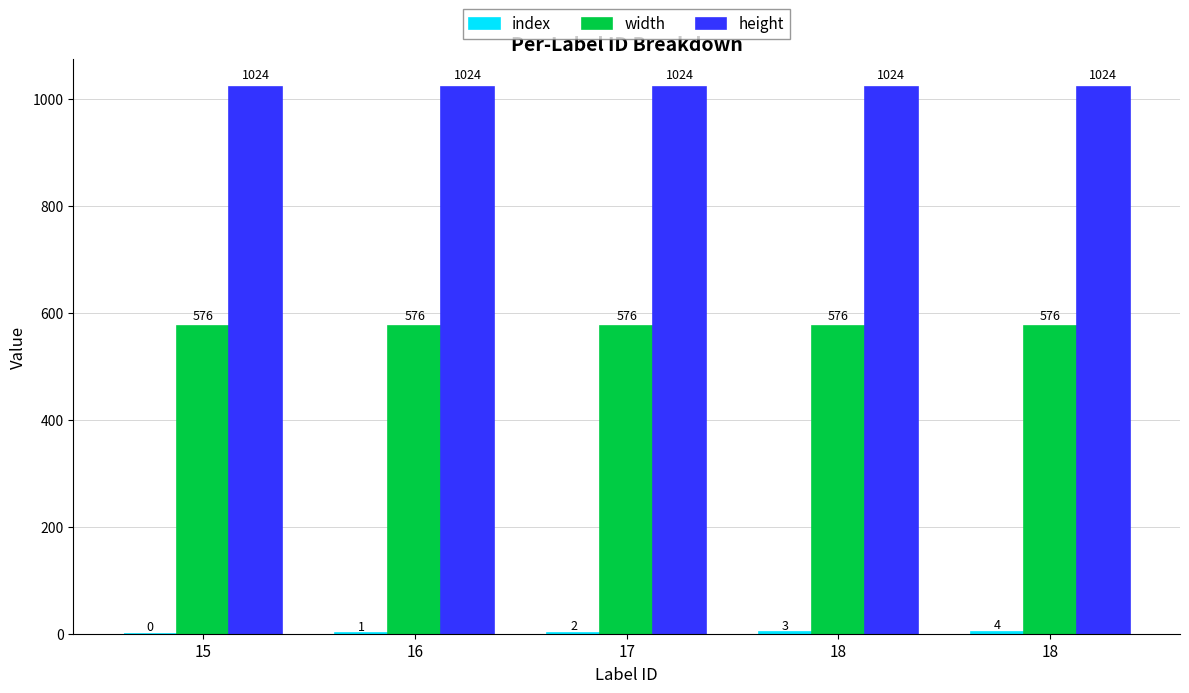

What is the greatest value displayed?

1024